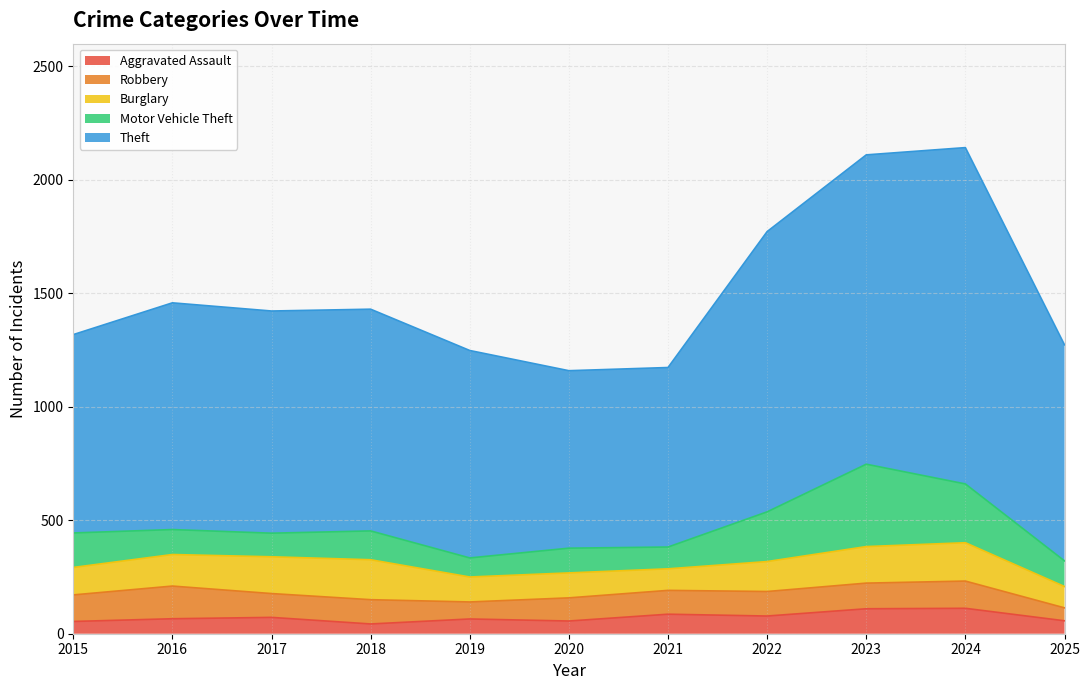

What is the average value of the Burglary series?

134